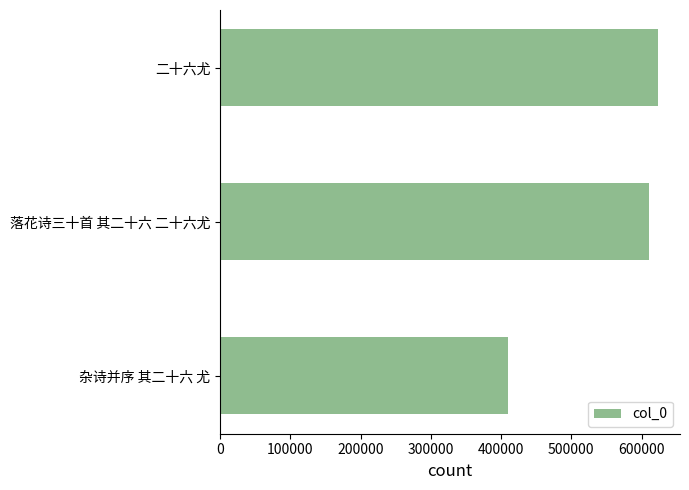

How many bars are there in total?

3